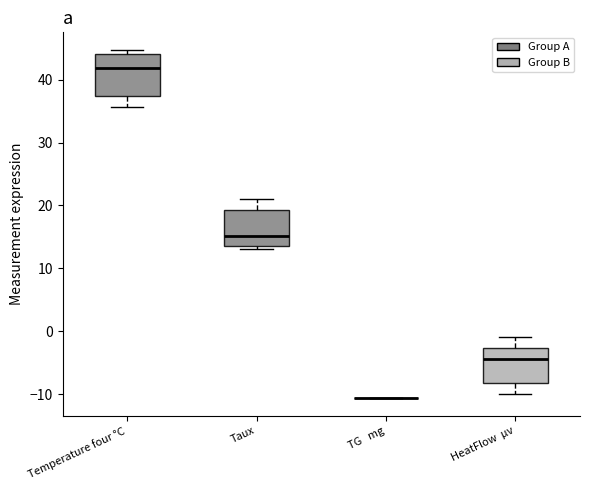

Where is the upper edge of the box for Temperature four °C on the y-axis? The values are not printed on the chart, so give them approximately, as read against the axis.

44